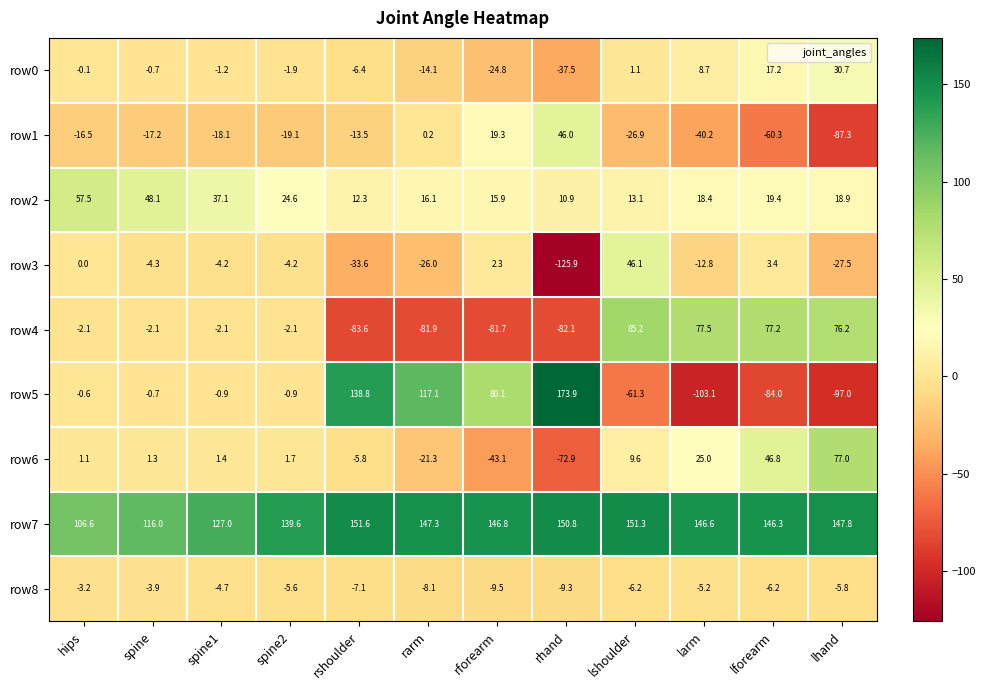

The value of row2 at spine1 is 53.2. True or false?

False